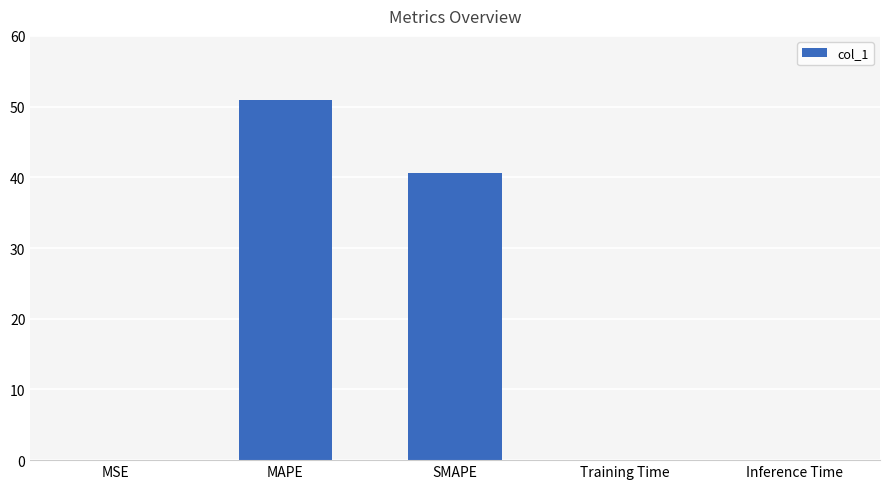

What is the change in value from MSE to SMAPE?

+40.6